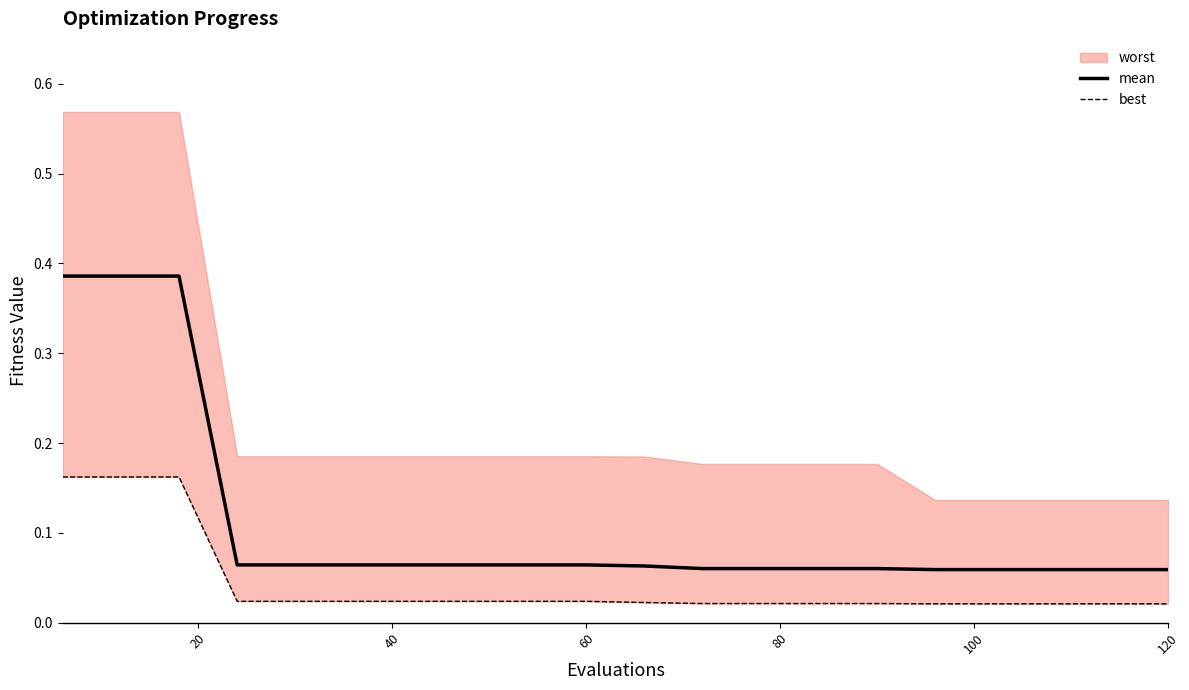

What is the sum of all mean values?

2.2